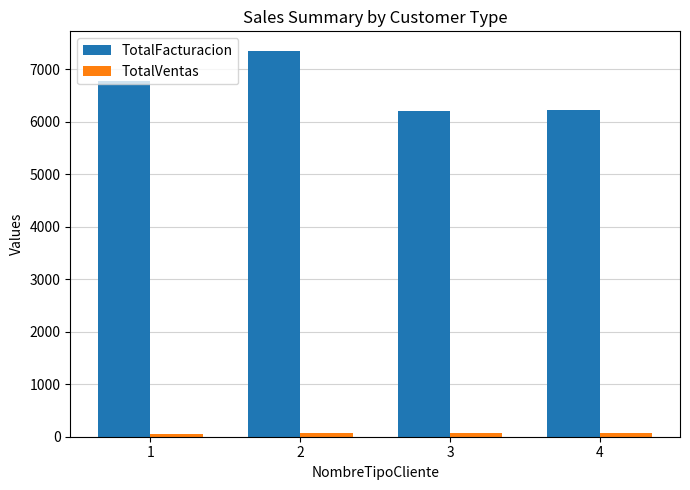

What is the sum of all TotalFacturacion values?

26551.1